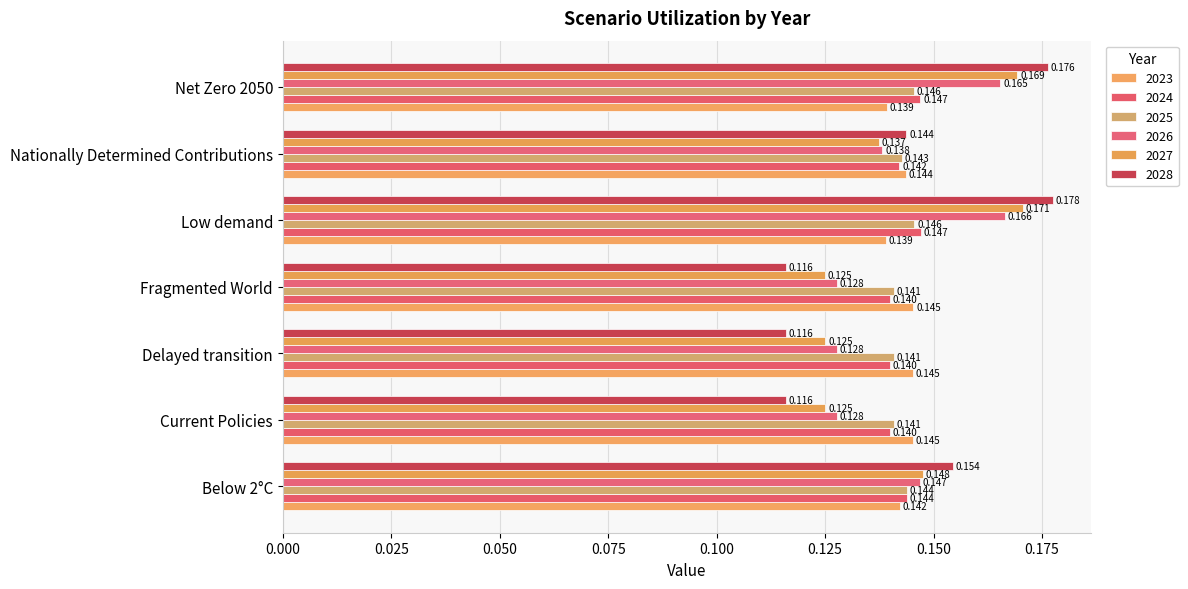

Count the number of categories in the chart.

7